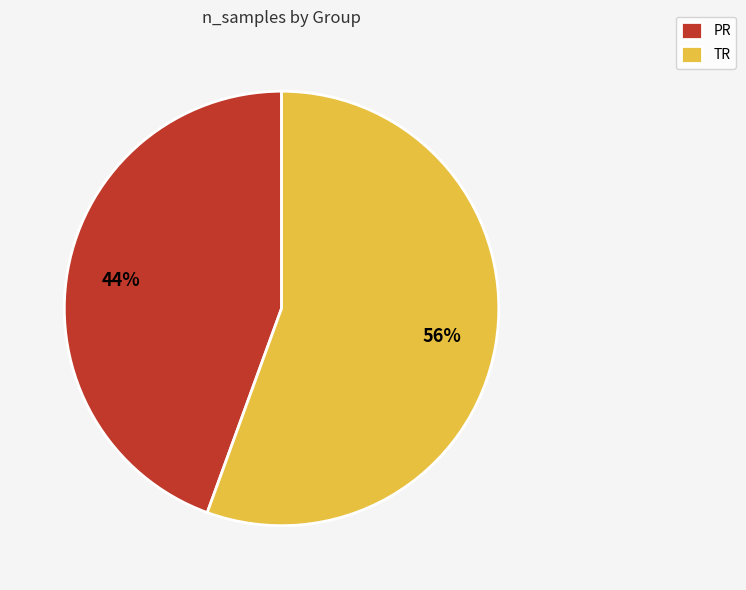

Rank the categories by value from lowest to highest.

PR, TR